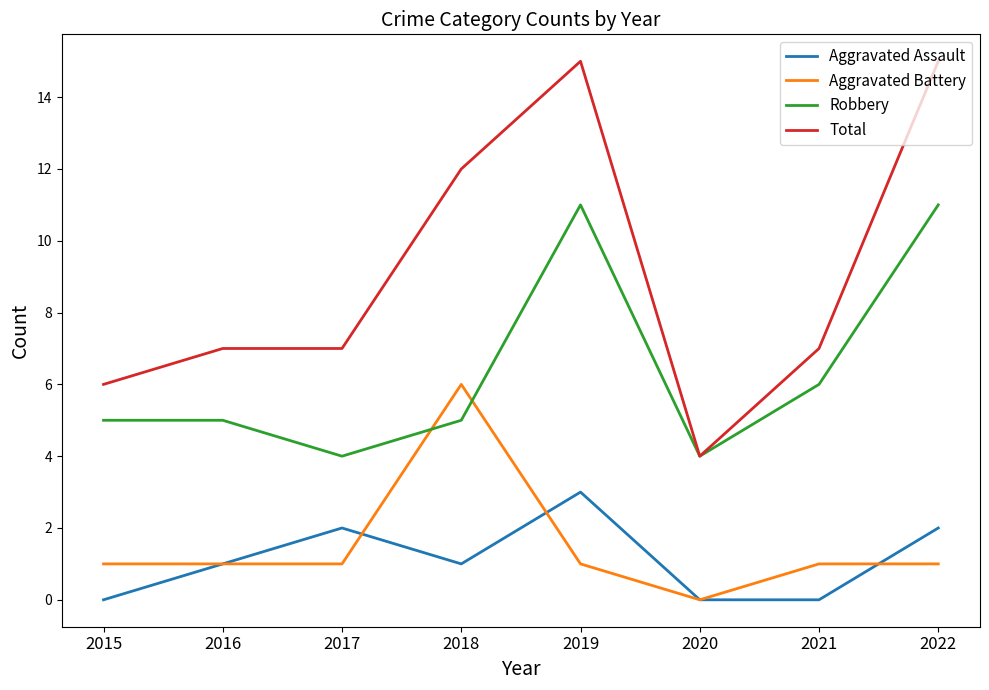

Which series has the largest total across all categories?

Total